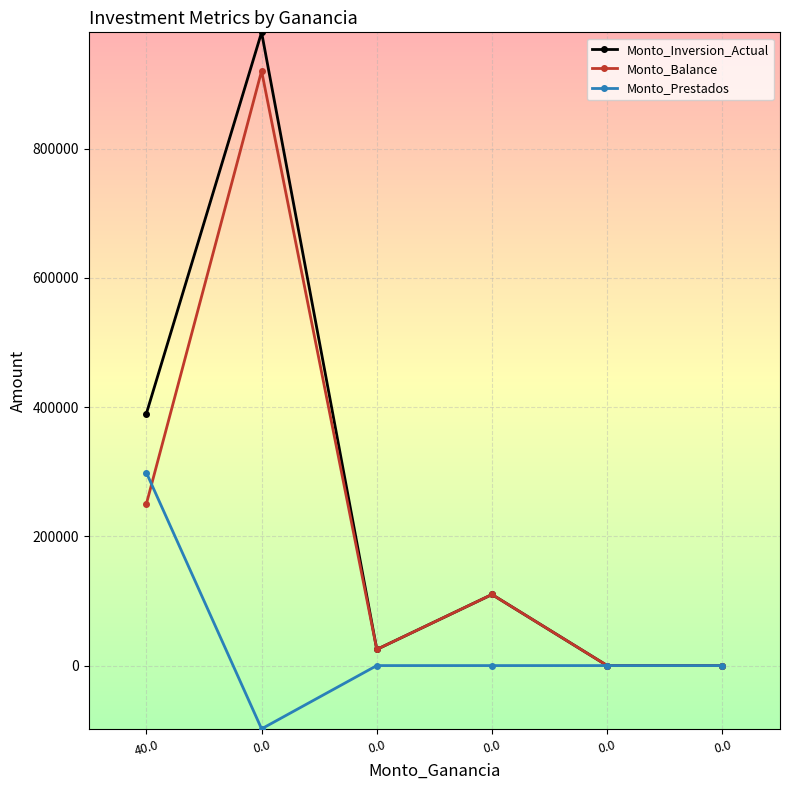

What are all the series names shown in the legend?

Monto_Inversion_Actual, Monto_Balance, Monto_Prestados